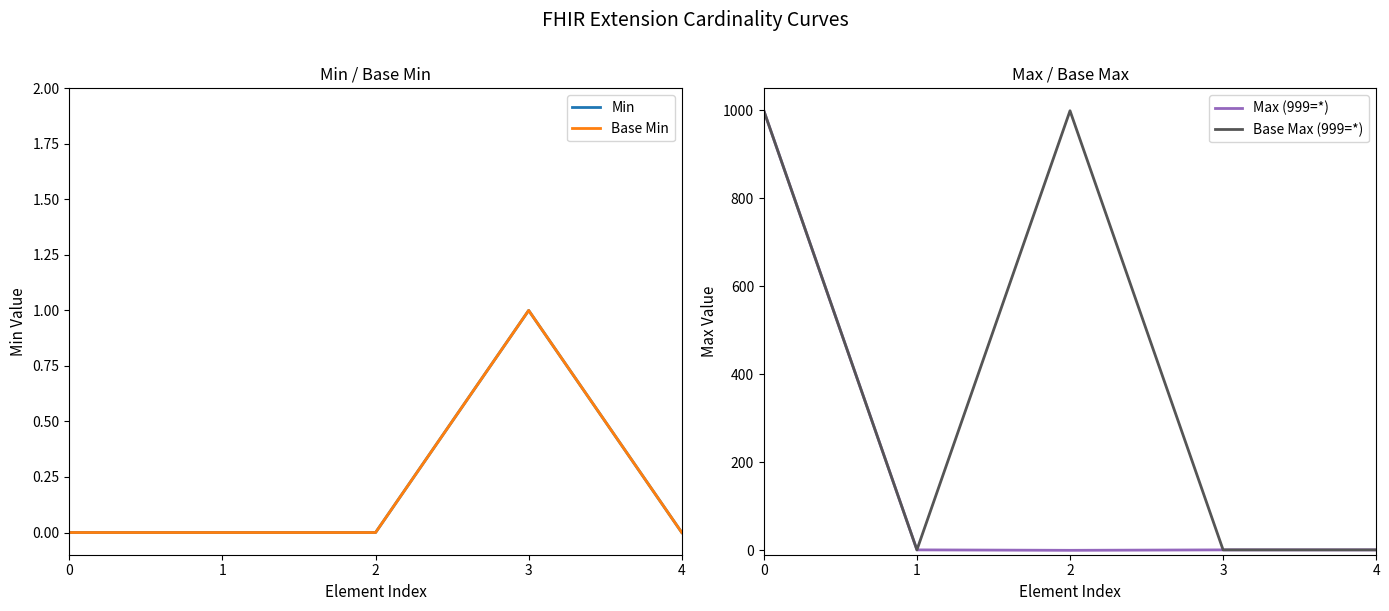

What are all the series names shown in the legend?

Min, Base Min, Max (999=*), Base Max (999=*)